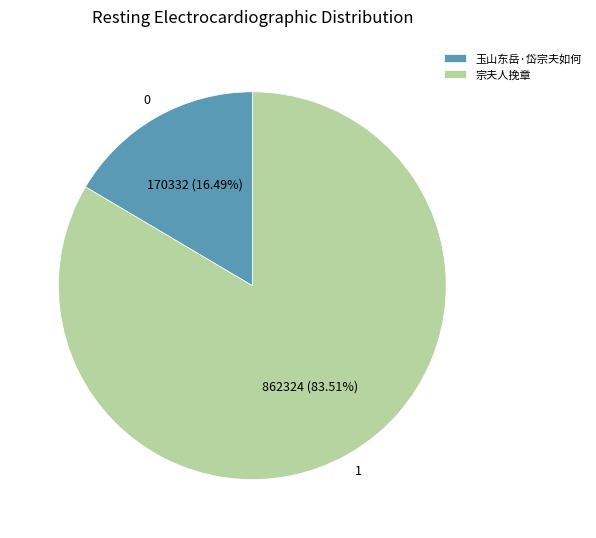

True or false: 玉山东岳·岱宗夫如何 accounts for 16% of the total.

True